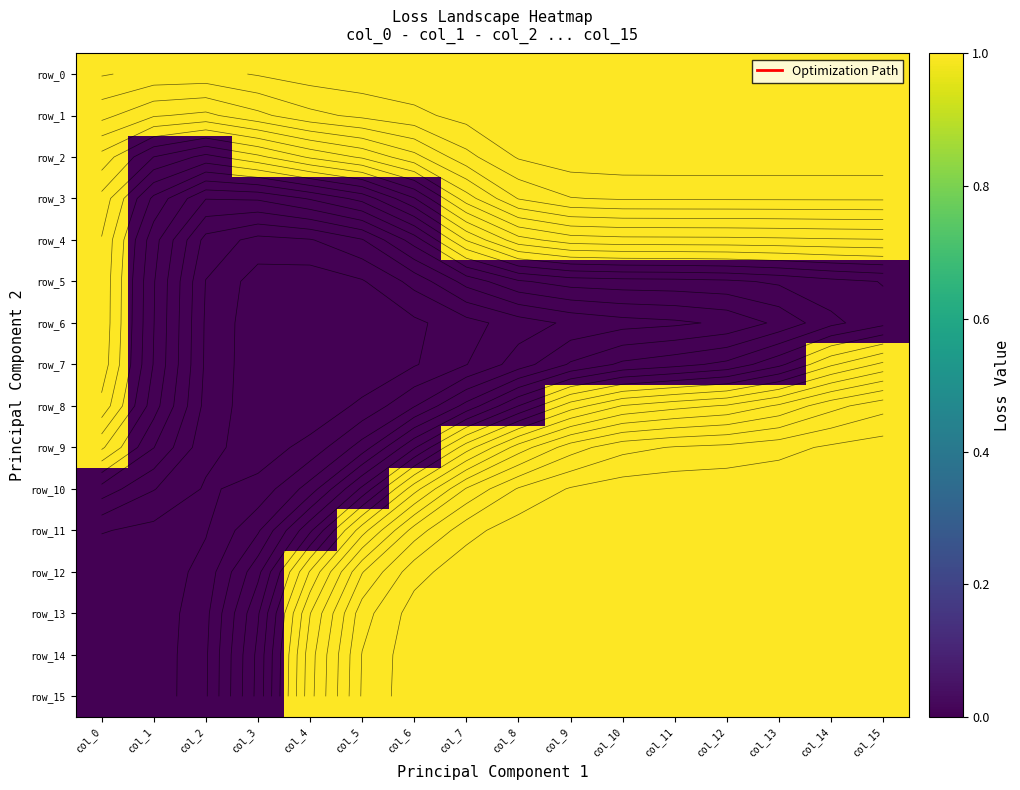

The row_9 series shows 1 at col_7. True or false?

True